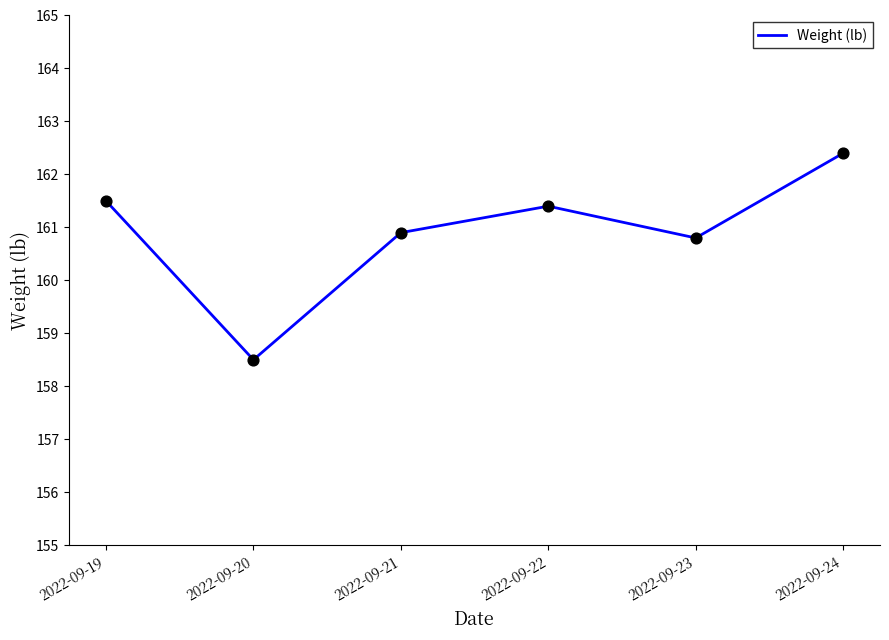

What is the change in value from 2022-09-20 to 2022-09-24?

+3.9